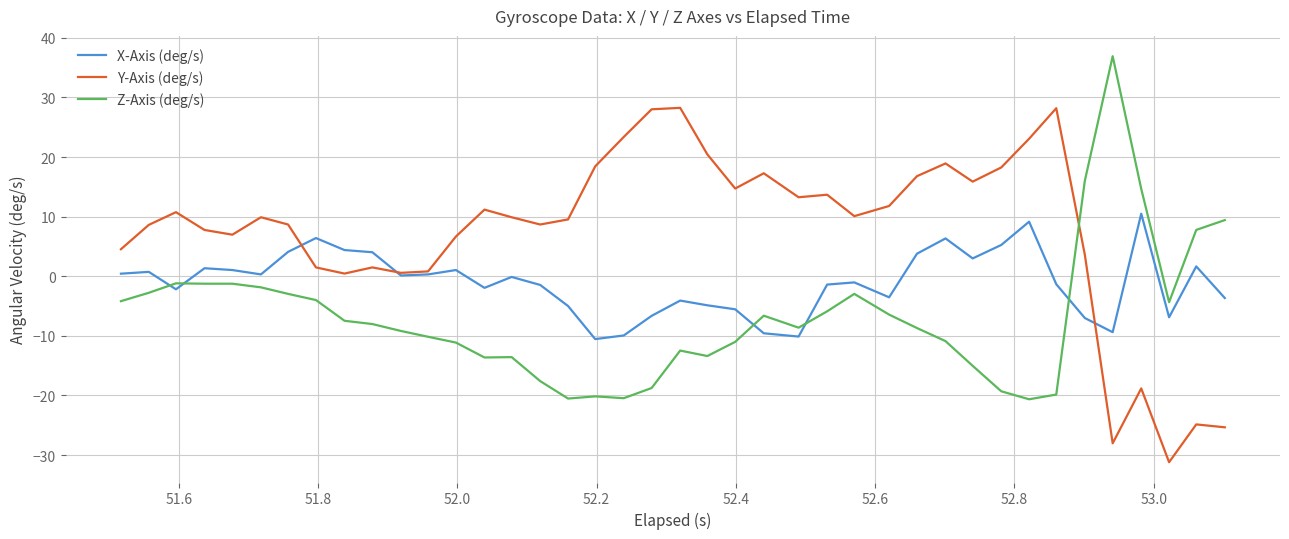

What is the highest value of the Z-Axis (deg/s) series?

36.9